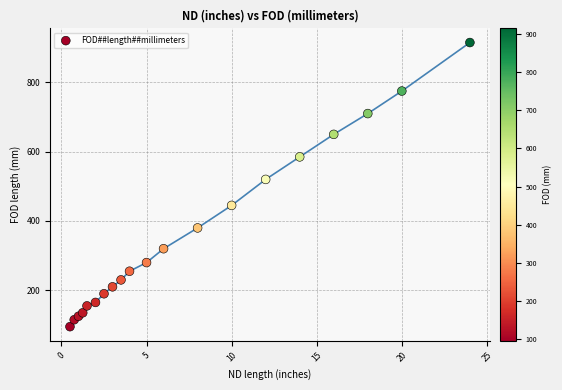

What is the range of Y values (max minus min)?

820